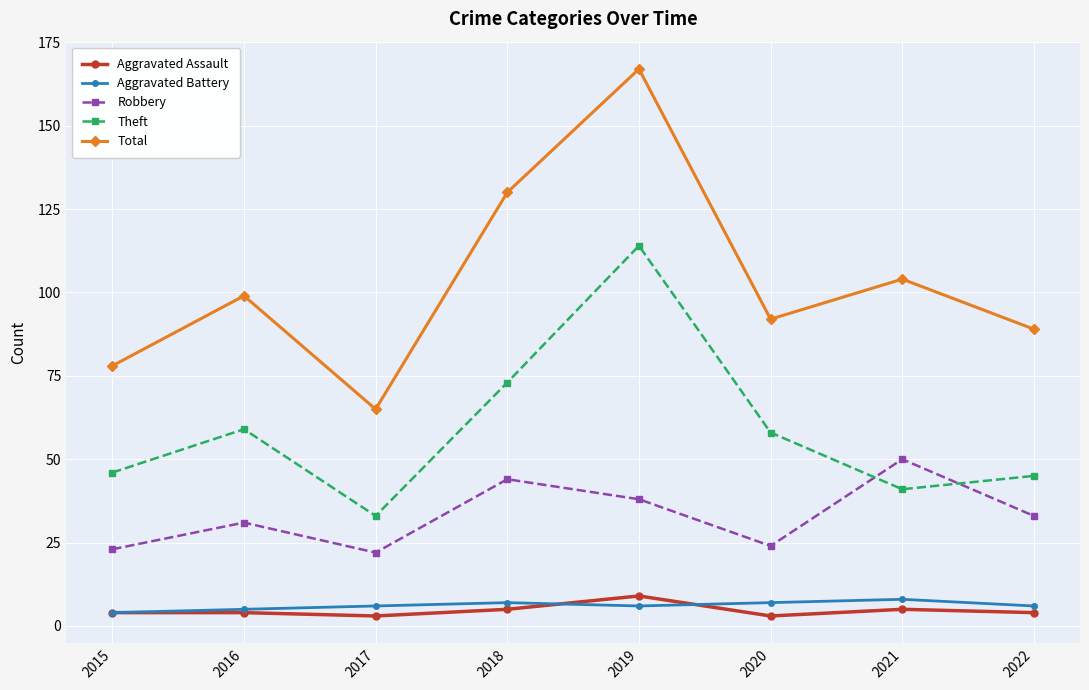

What is the sum of all Aggravated Assault values?

37